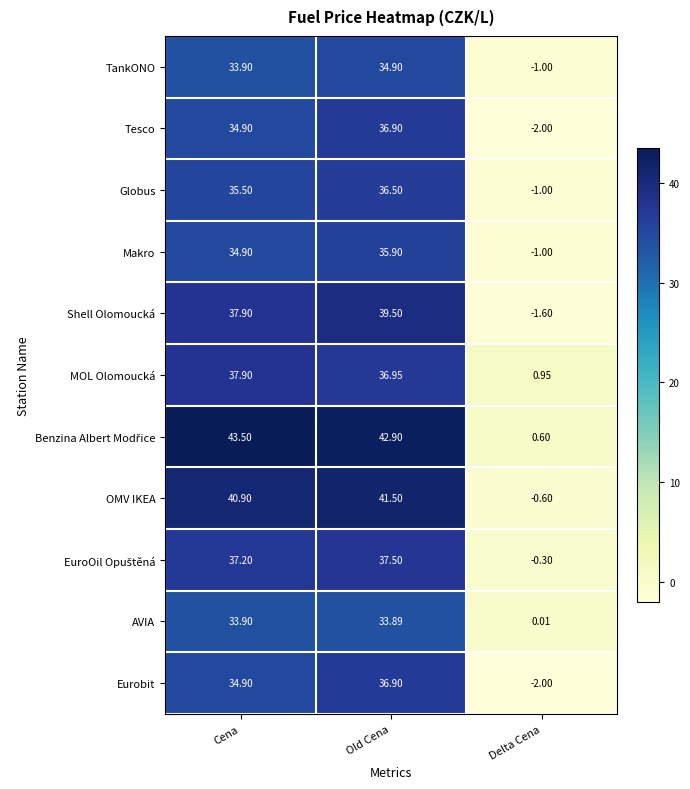

At which label does MOL Olomoucká reach its peak?

Cena